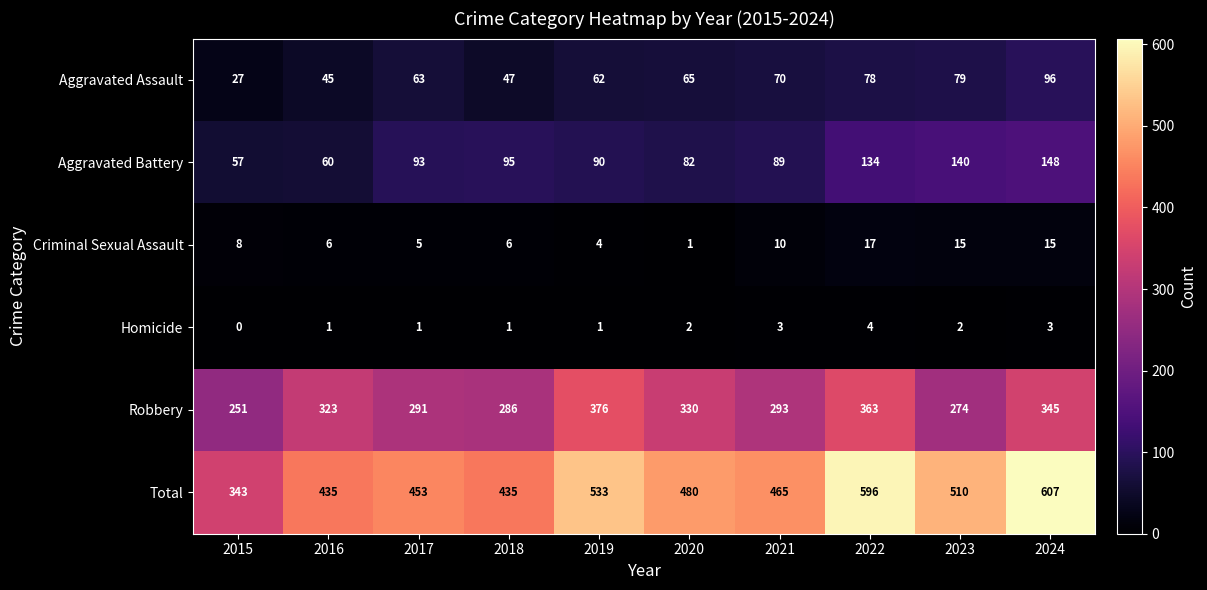

What is the sum of the Total values at 2021 and 2017?

918